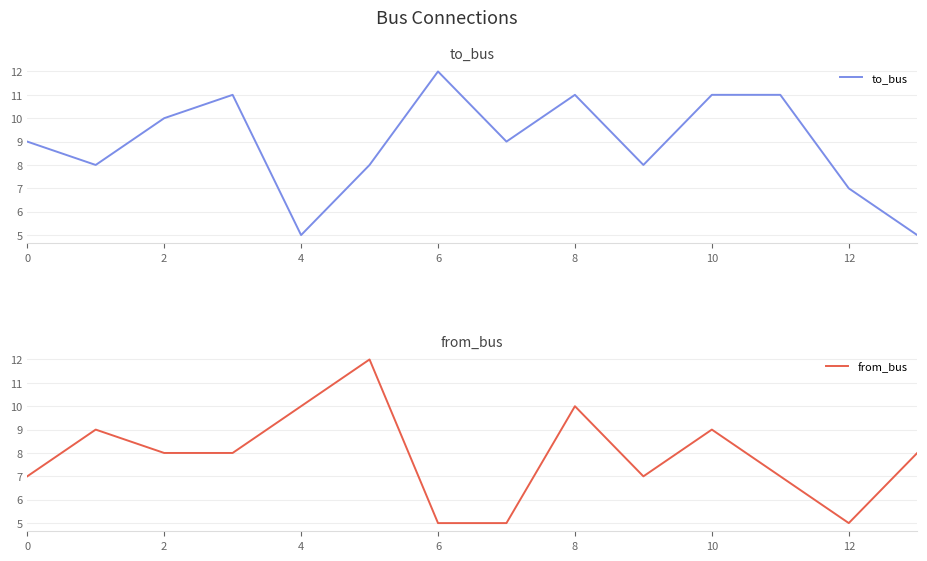

Is it true that from_bus equals 3 at 0?

False